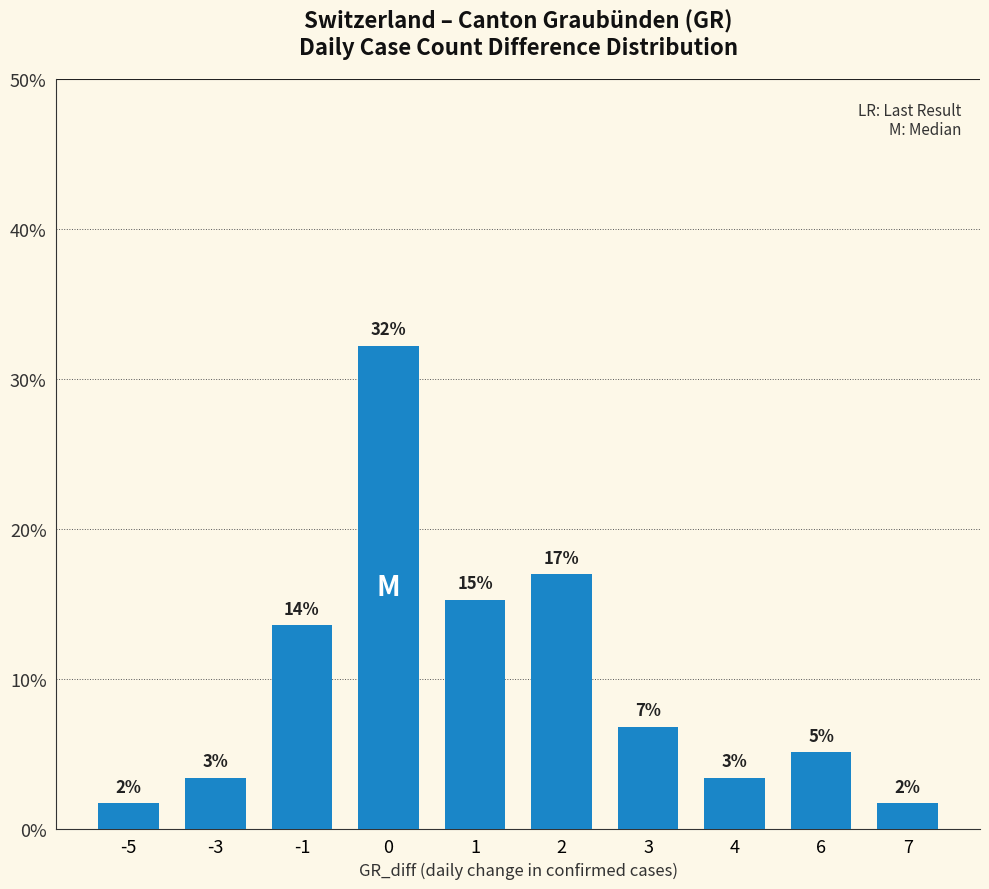

Rank the categories by value from highest to lowest.

0, 2, 1, -1, 3, 6, -3, 4, -5, 7